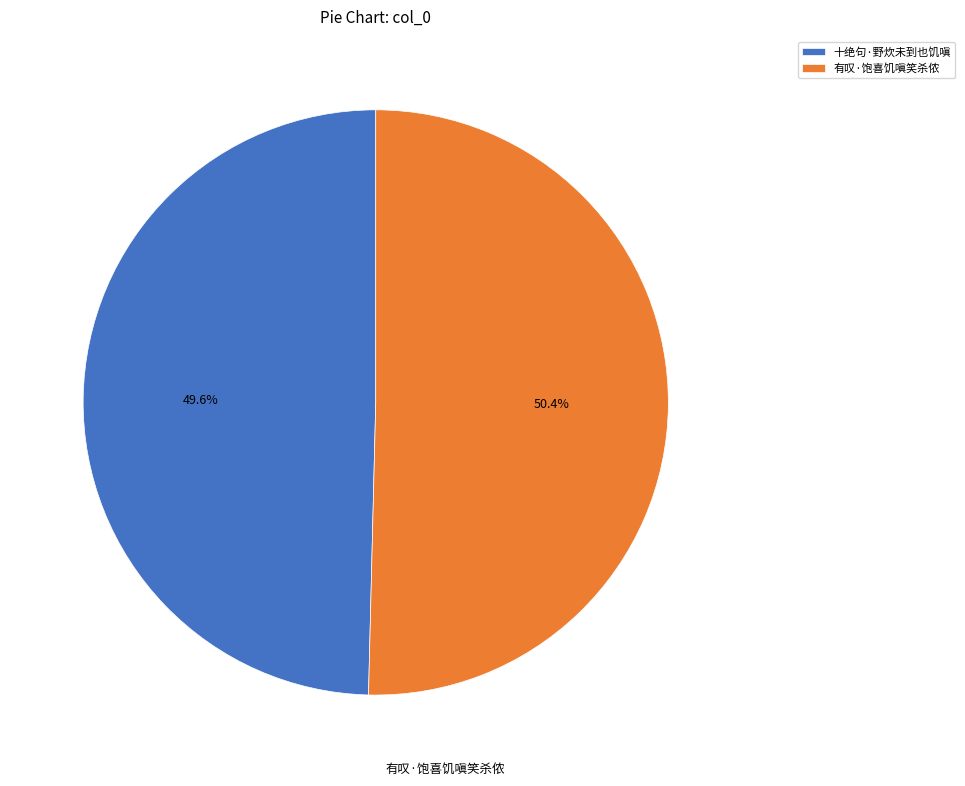

Which slice is the smallest?

十绝句·野炊未到也饥嗔